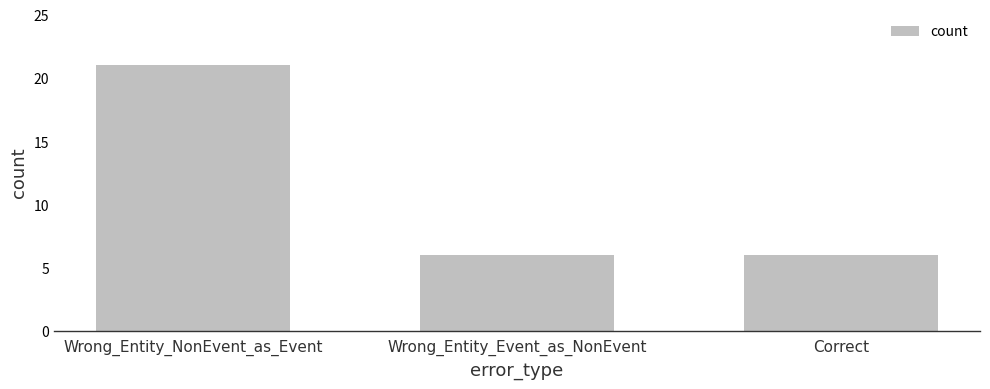

Reading right to left, what are all the values shown in this chart?

Correct=6	Wrong_Entity_Event_as_NonEvent=6	Wrong_Entity_NonEvent_as_Event=21